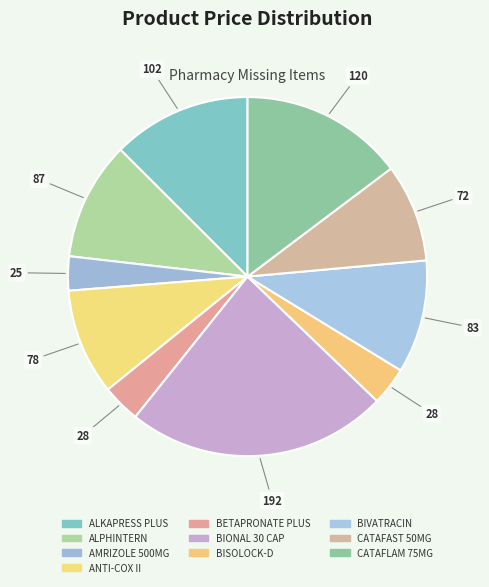

Which slice is the largest?

BIONAL 30 CAP